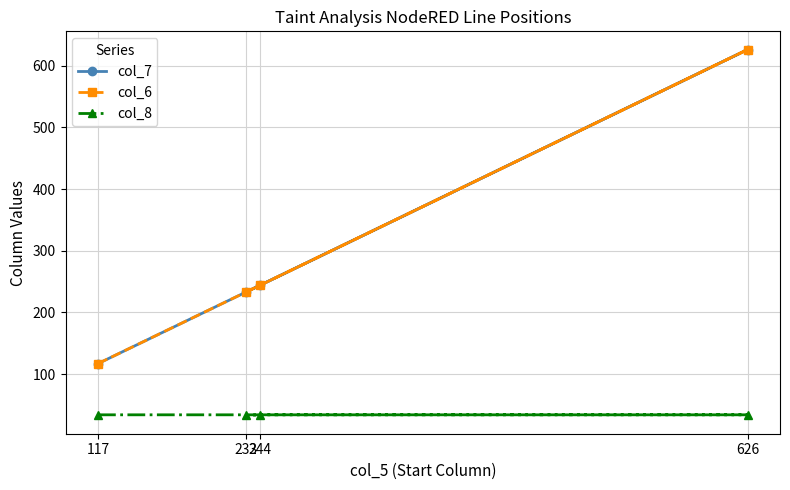

Which series changed the most between 626 and 233?

col_7